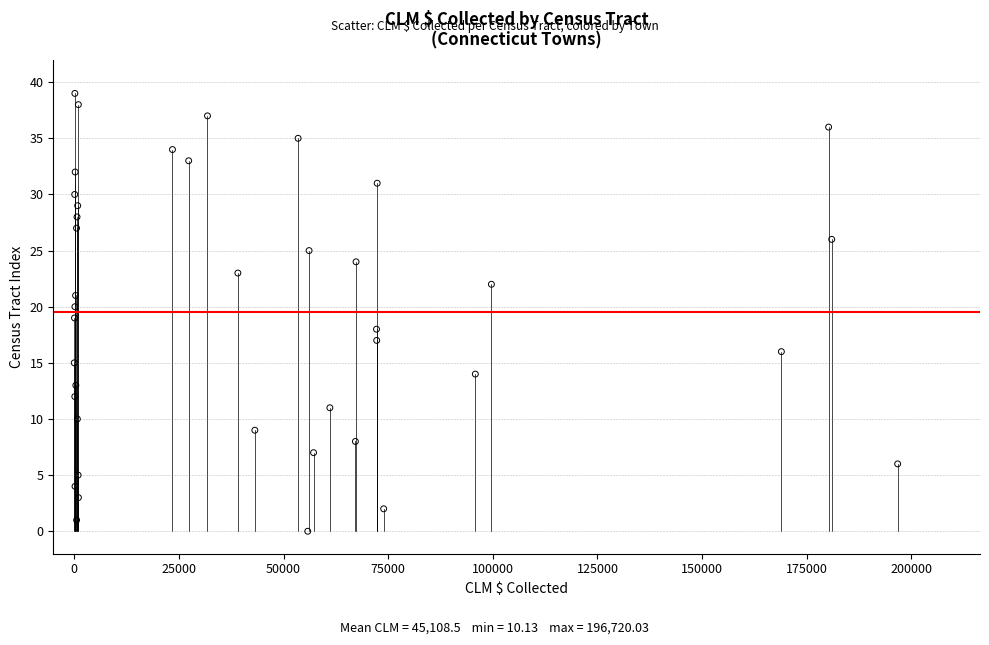

What is the range of Y values (max minus min)?

39